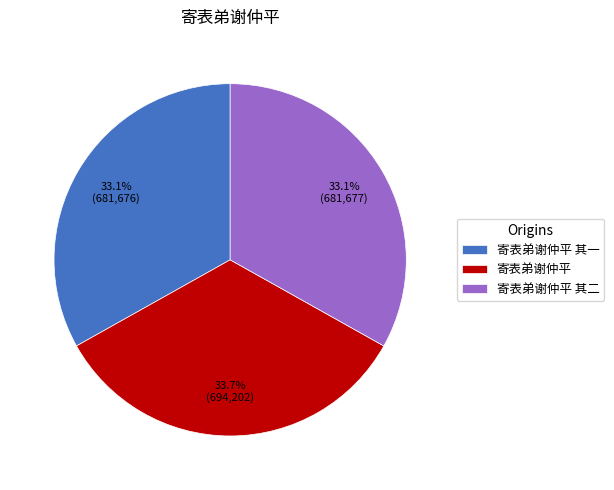

Which slice is the largest?

寄表弟谢仲平